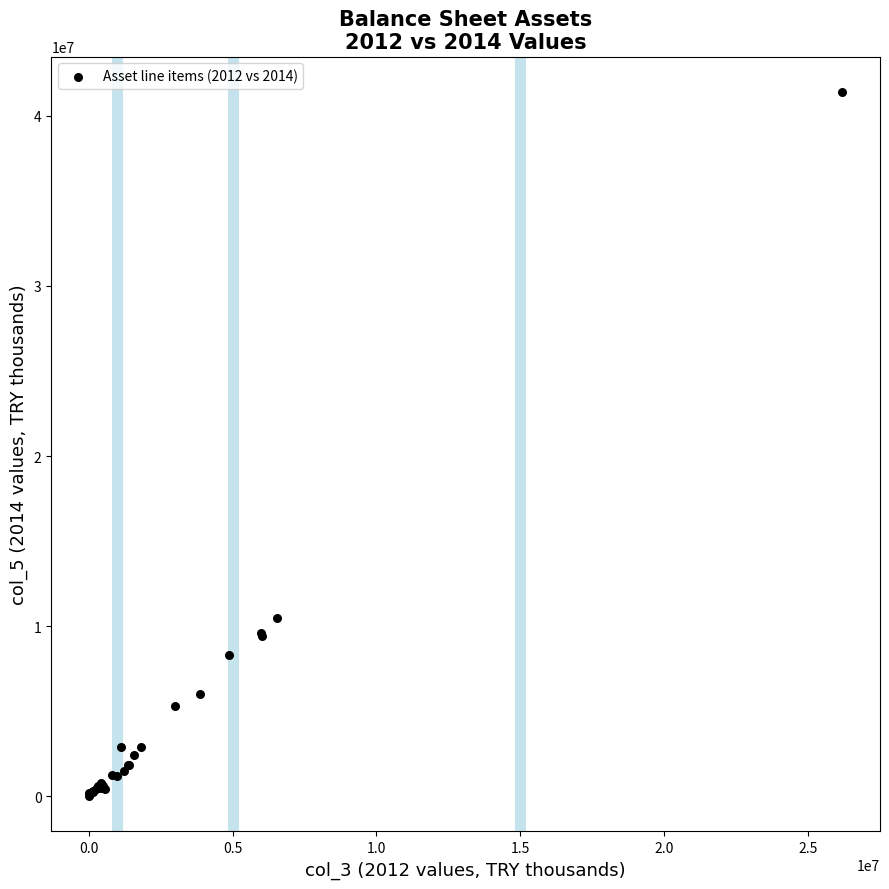

What Y value in the scatter plot is closest to 20710647?

10507788.1